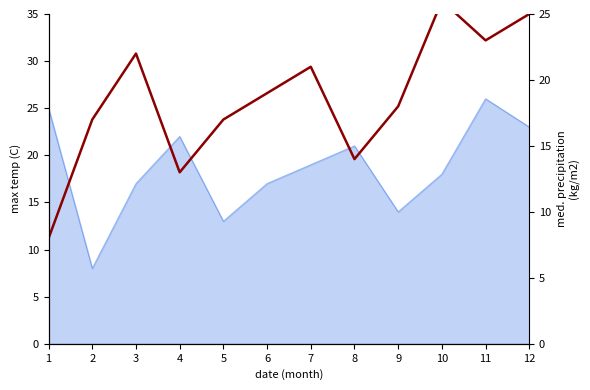

At which category does the chart reach its minimum across all series?

1